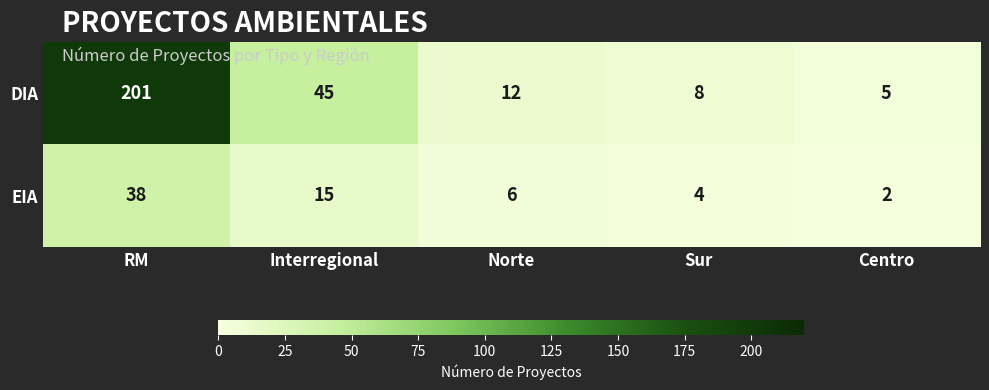

What is the difference between the highest and lowest values at Norte?

6